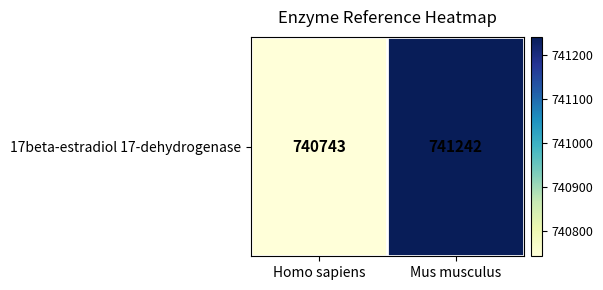

Reading left to right, transcribe all the data shown in this chart.

740743	741242